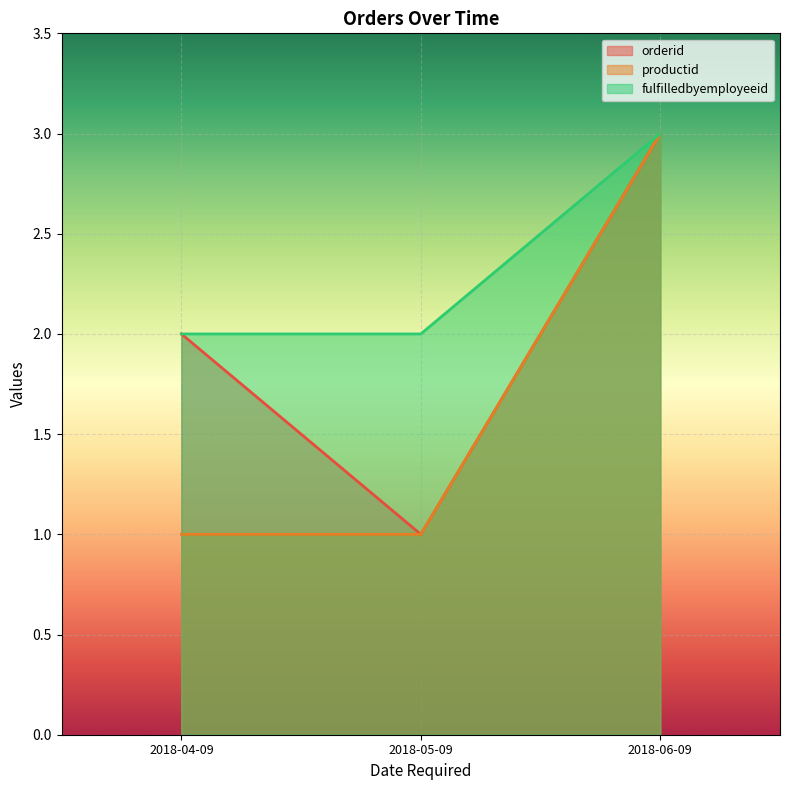

How many lines are shown in the chart?

3